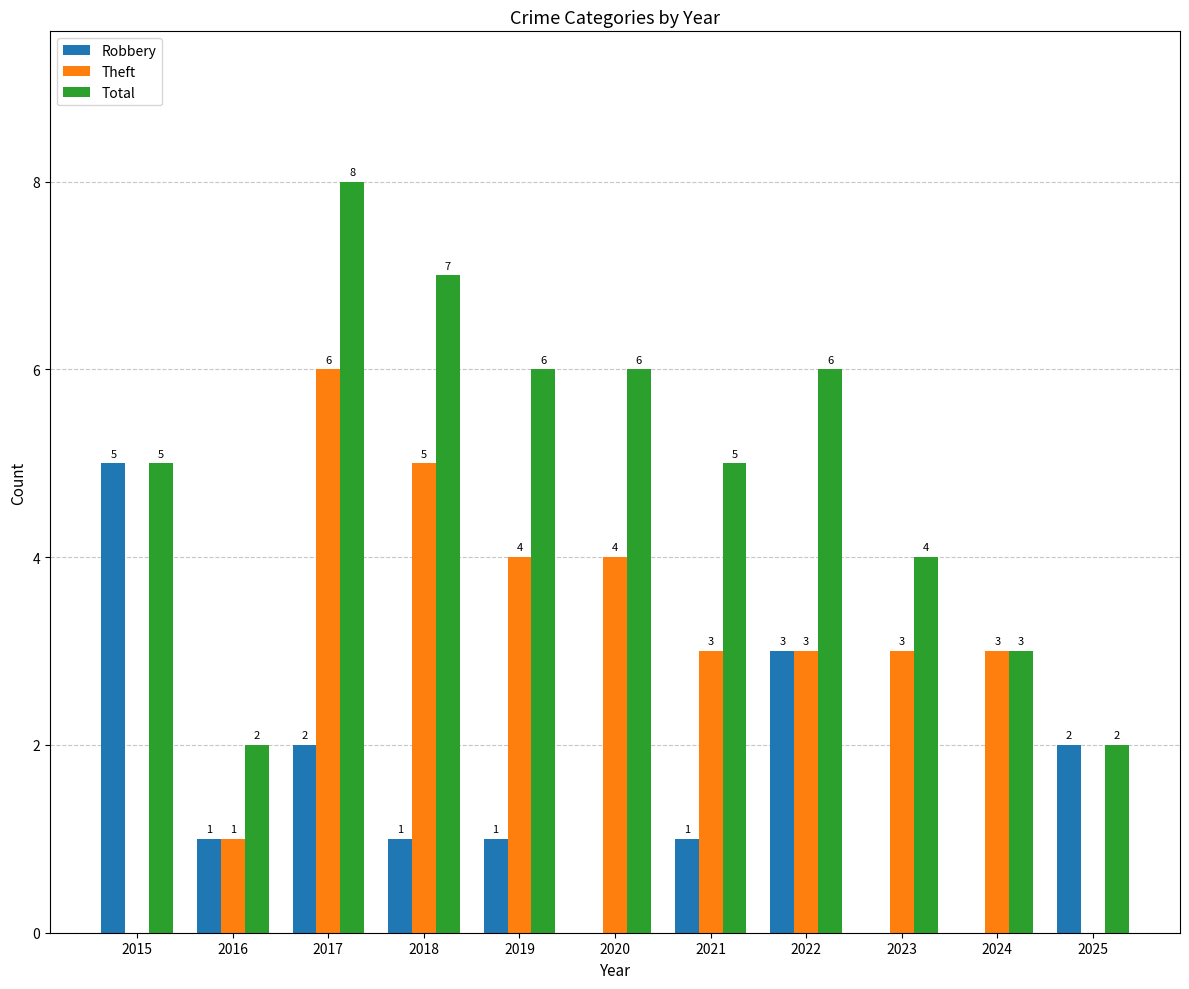

The value of Theft at 2016 is 1. True or false?

True